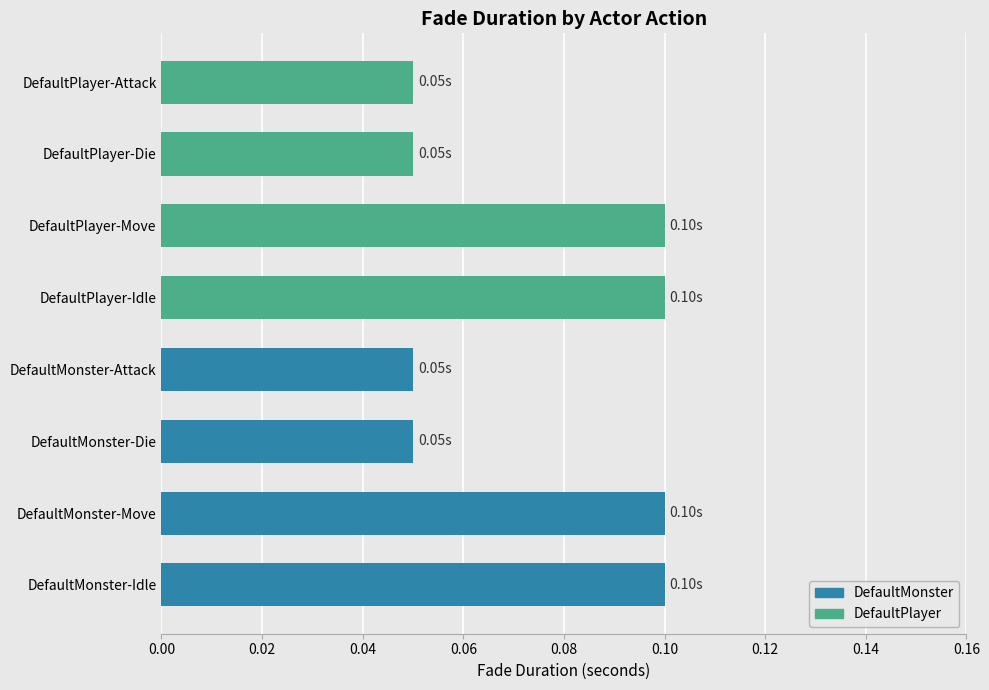

Between DefaultPlayer-Idle and DefaultMonster-Die, which is larger?

DefaultPlayer-Idle